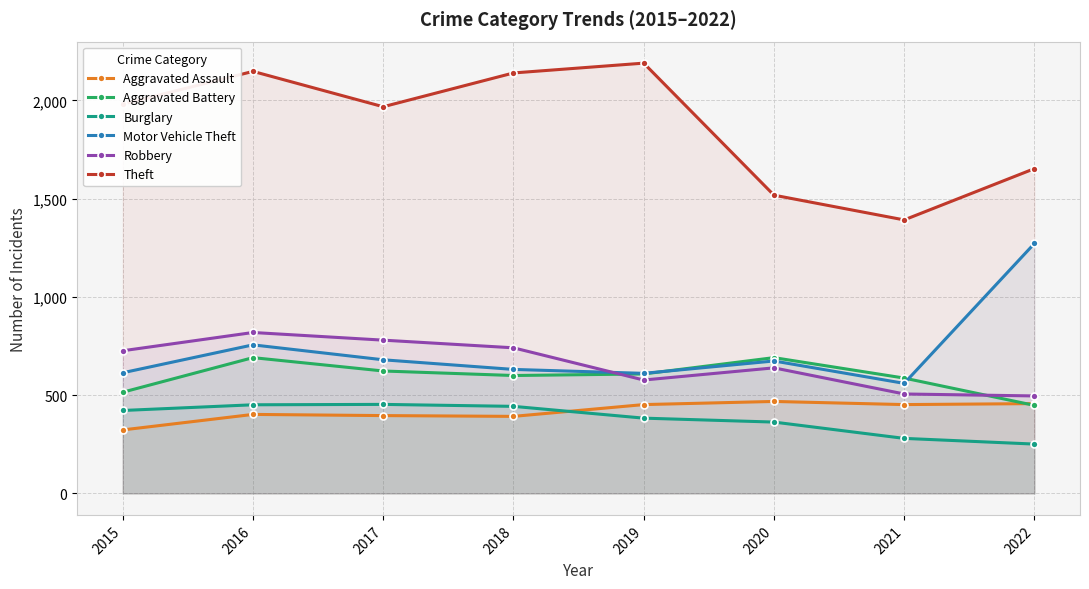

Which category has the highest value across all series?

2019